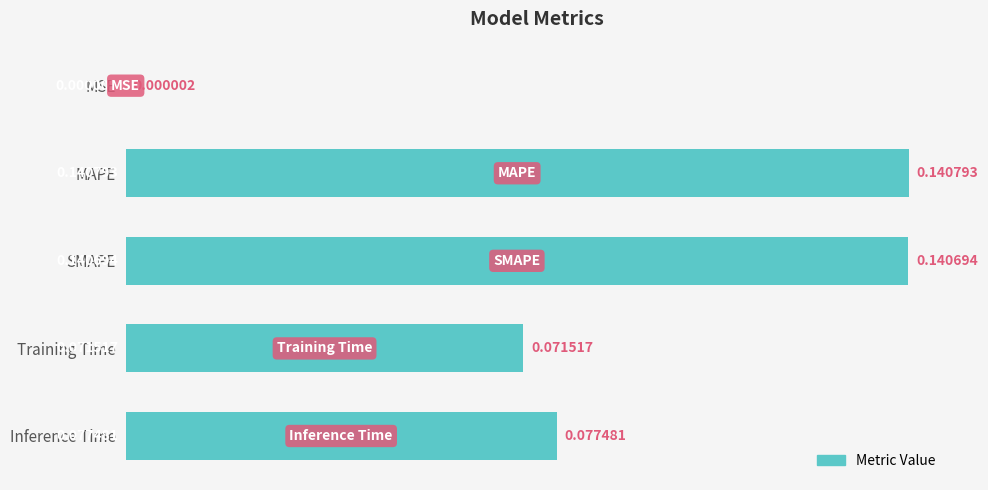

Which category has the highest value across all series?

MAPE